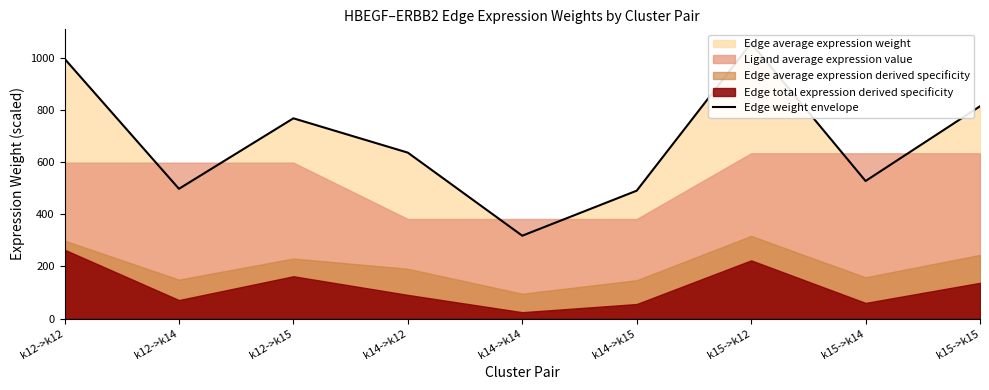

At which label does the data first exceed 636?

k12->k12